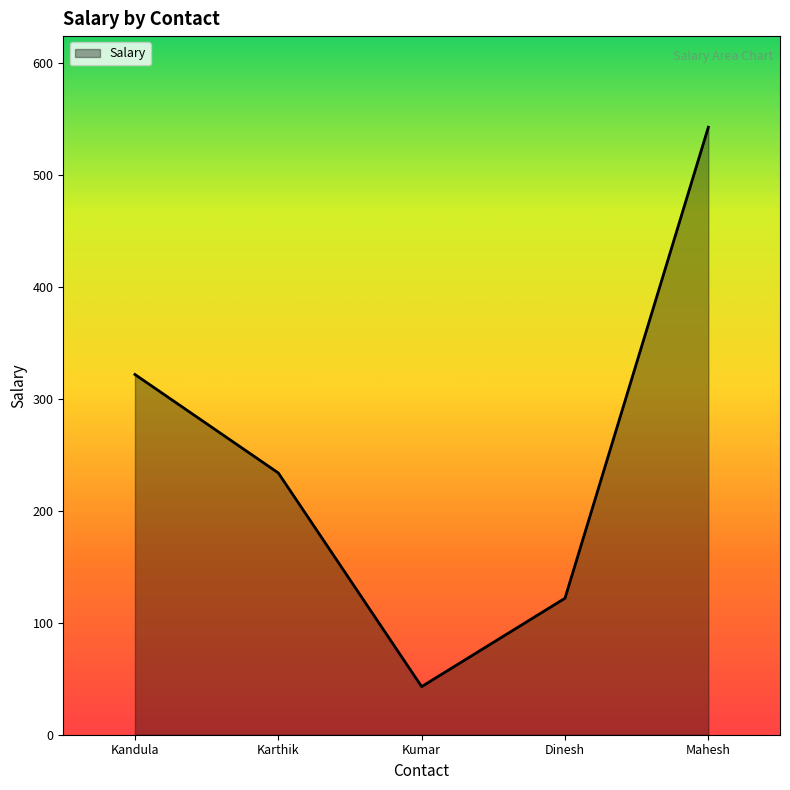

At which category does the chart reach its minimum across all series?

Kumar